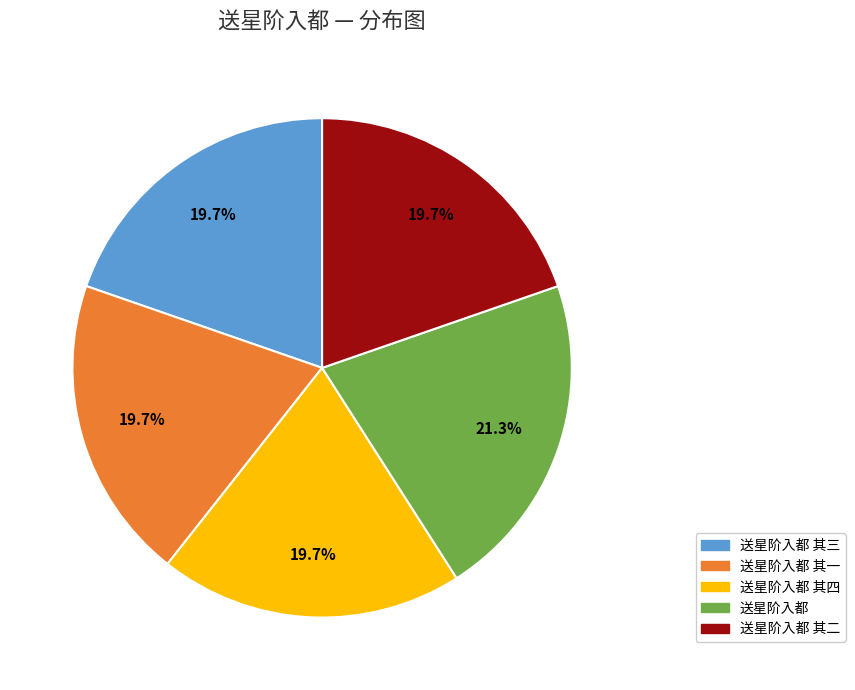

Is it true that 送星阶入都 其一 is 20% of the pie?

True